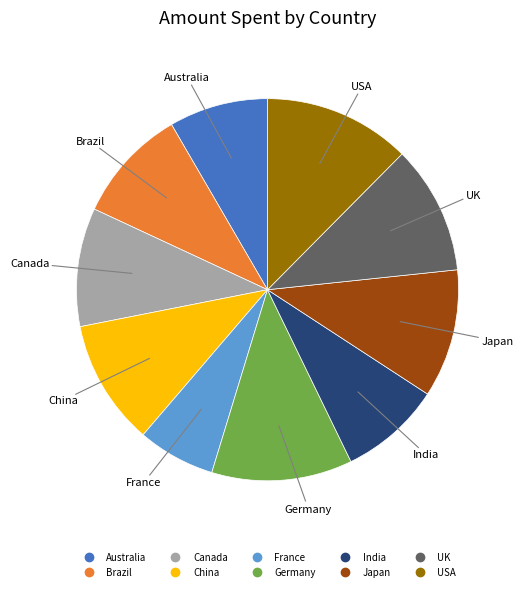

Count the number of slices in the pie.

10